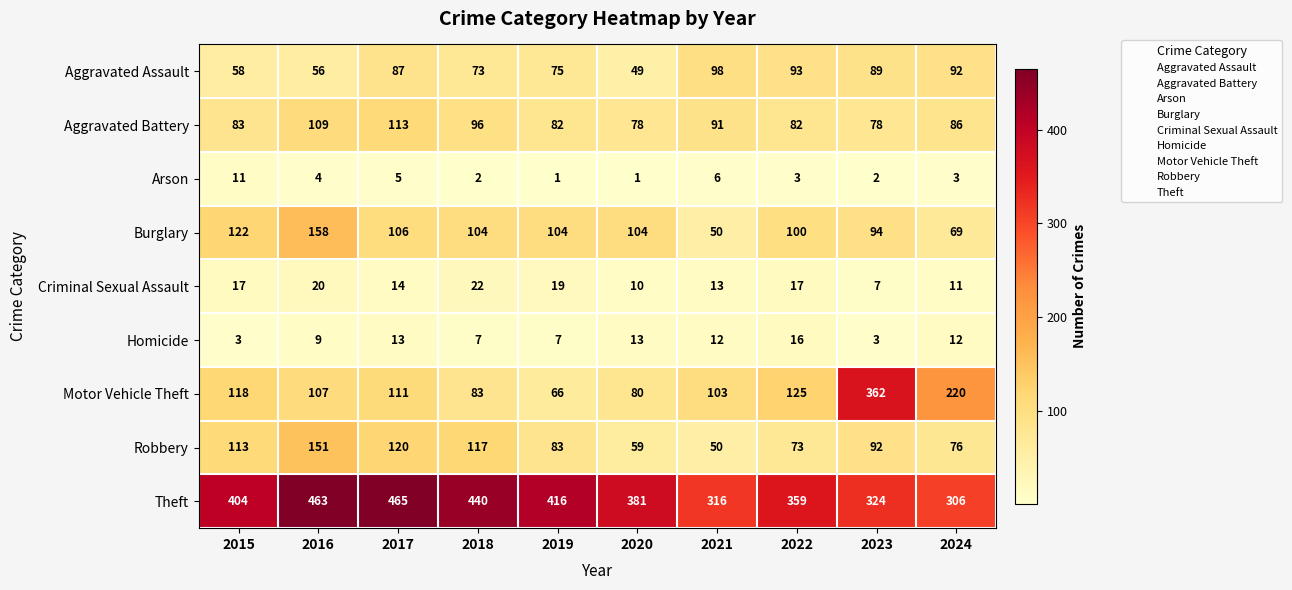

Is it true that Theft equals 152 at 2023?

False